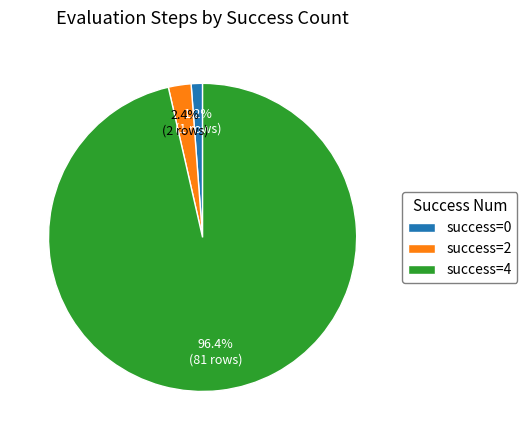

What percentage is NOT represented by success=4?

3.6%